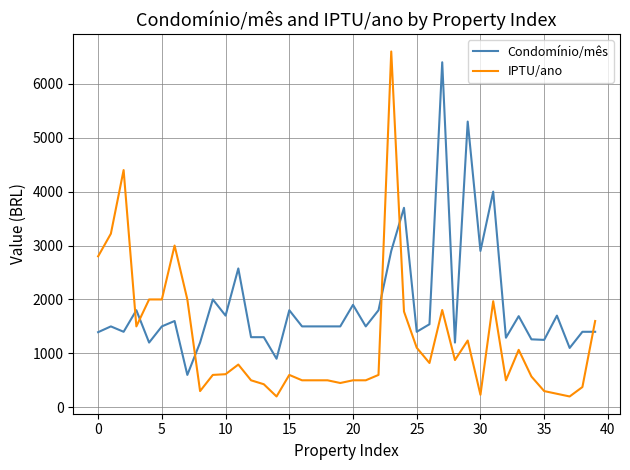

What is the maximum value shown in the chart?

6600